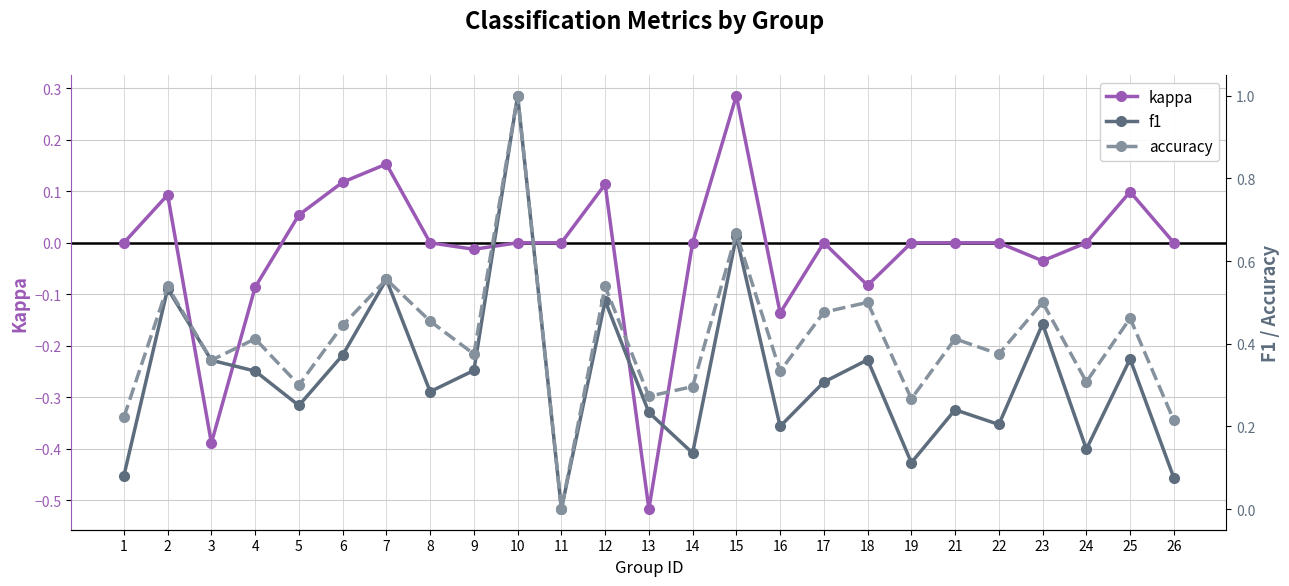

What are all the series names shown in the legend?

kappa, f1, accuracy